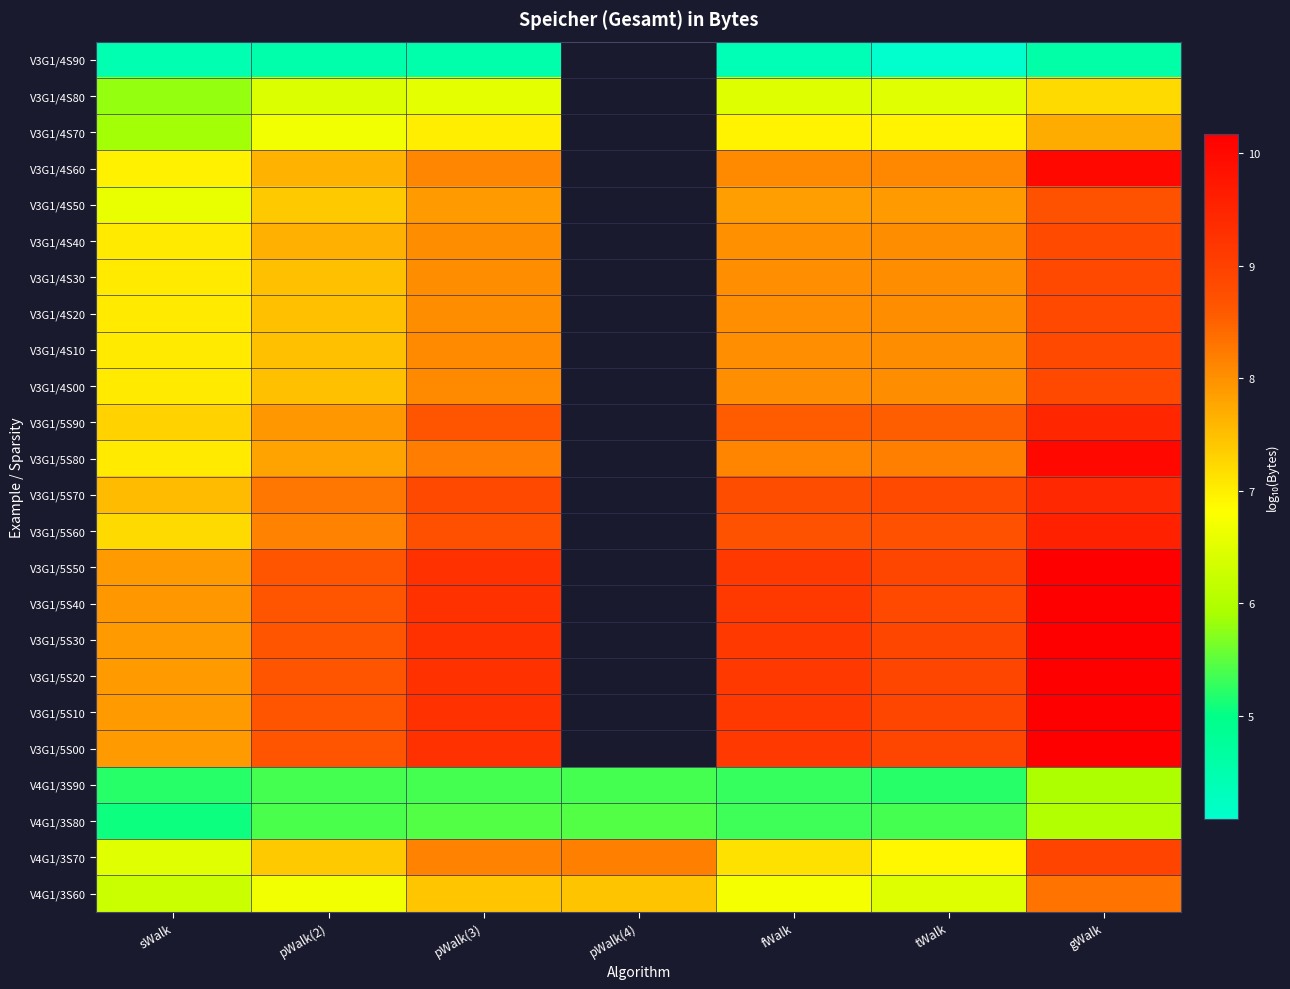

How many series are shown in this chart?

24